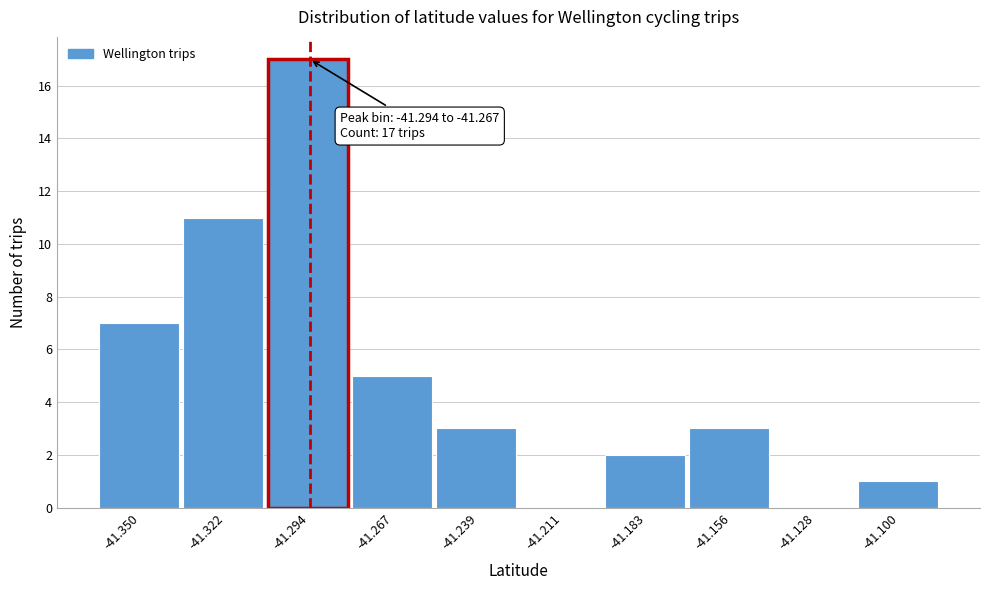

Reading right to left, extract all data points from this chart.

-41.100=1	-41.128=0	-41.156=3	-41.183=2	-41.211=0	-41.239=3	-41.267=5	-41.294=17	-41.322=11	-41.350=7